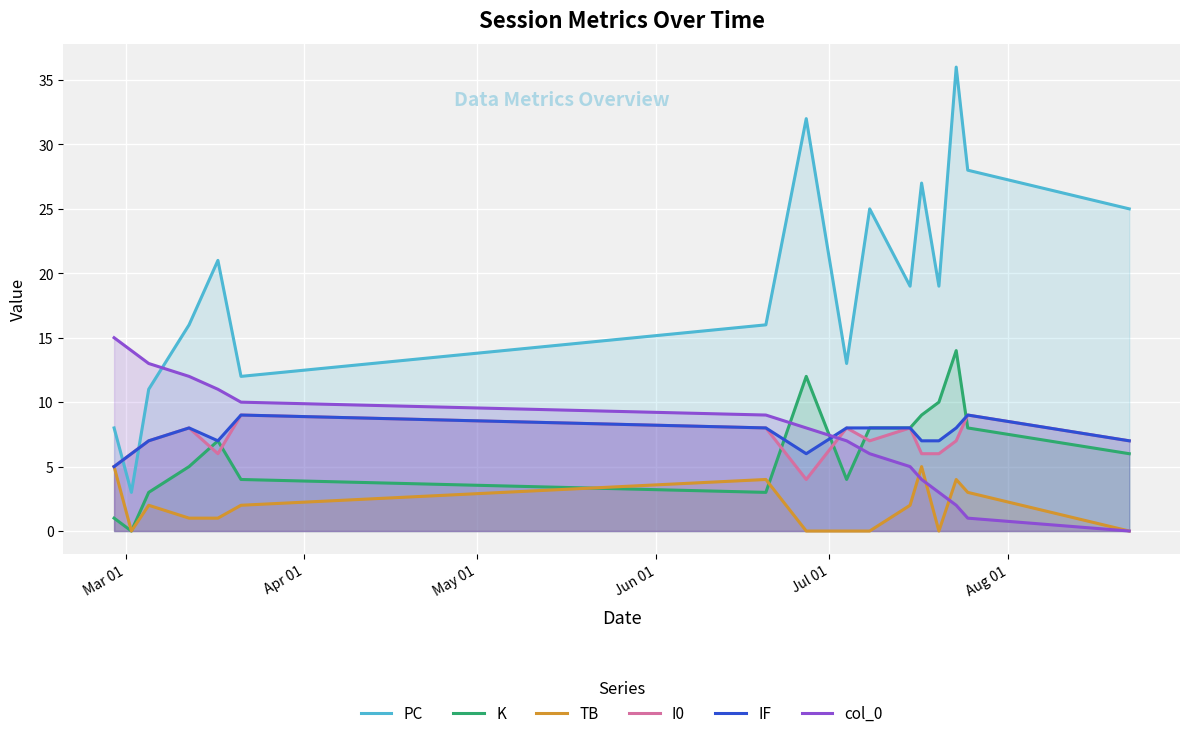

Which series has the widest spread of values?

PC